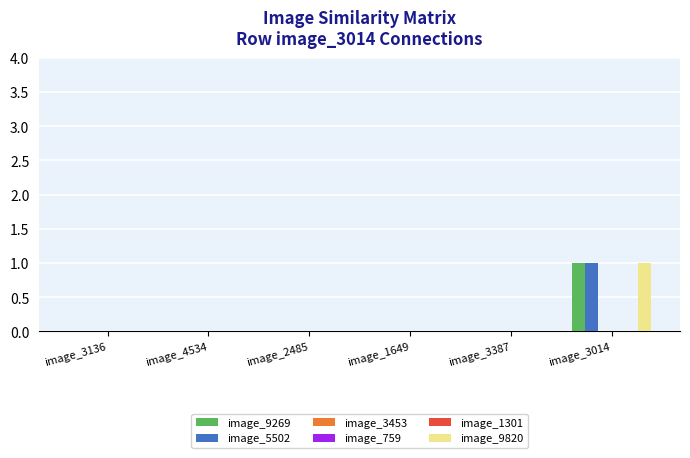

Reading left to right, transcribe all the data shown in this chart.

image_9269: 0	0	0	0	0	1
image_5502: 0	0	0	0	0	1
image_3453: 0	0	0	0	0	0
image_759: 0	0	0	0	0	0
image_1301: 0	0	0	0	0	0
image_9820: 0	0	0	0	0	1